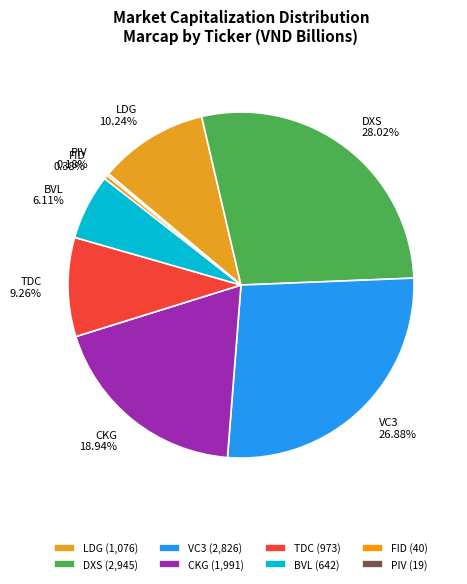

To the nearest percent, what is the average slice percentage?

12%